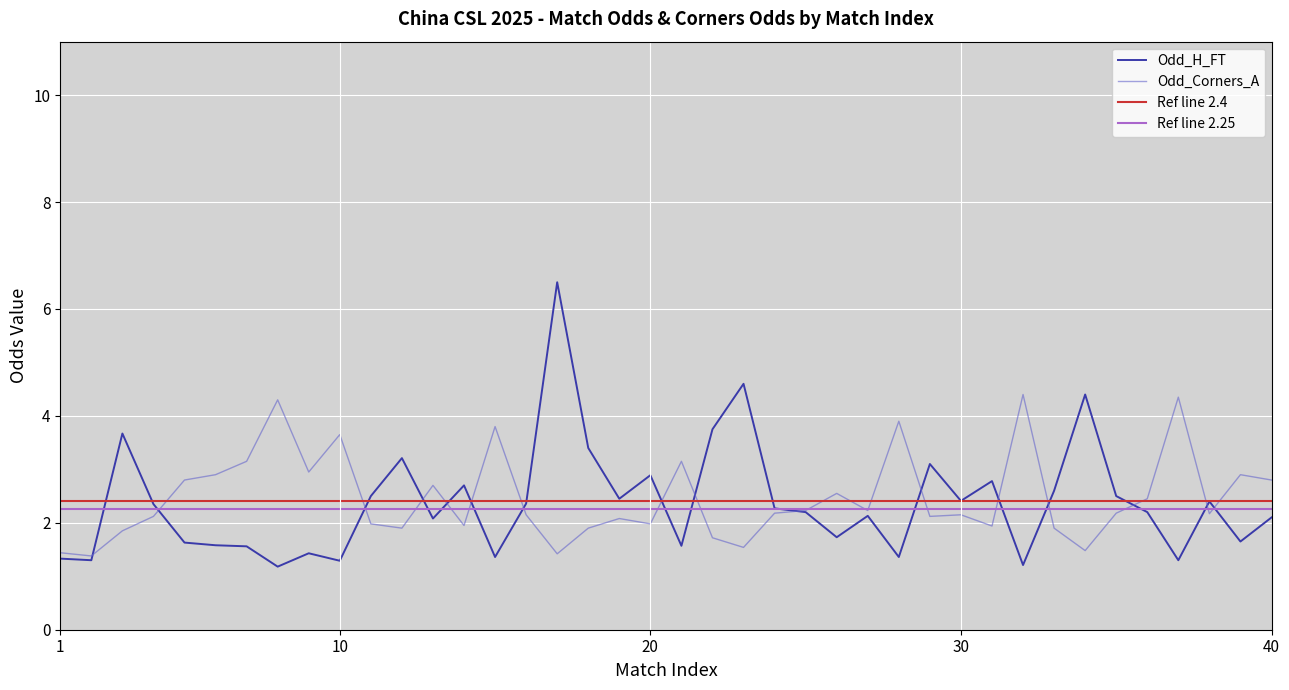

True or false: Odd_Corners_A and Odd_H_FT cross at least once.

True